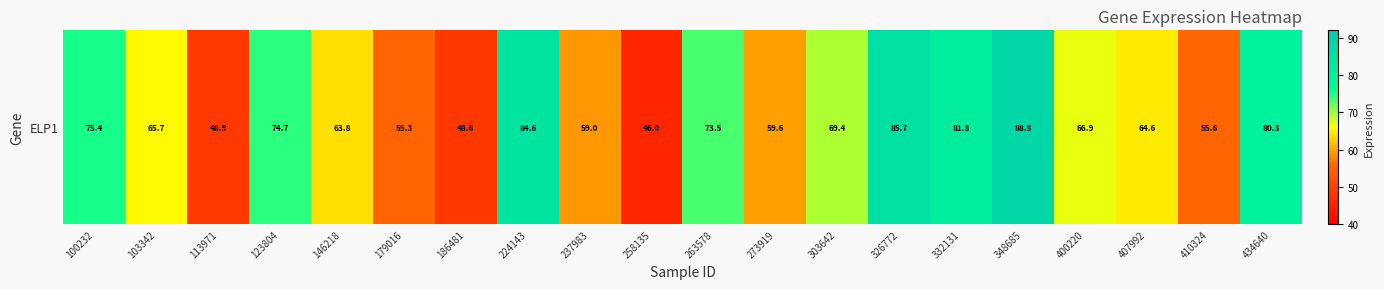

What is the ratio of the value at 186481 to the value at 407992?

0.8